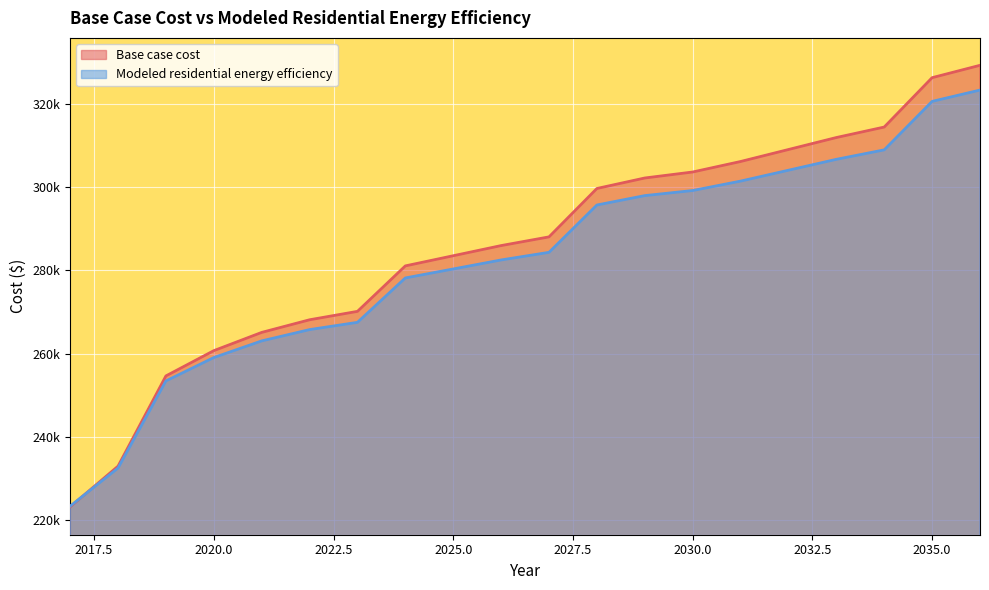

How many lines are shown in the chart?

2